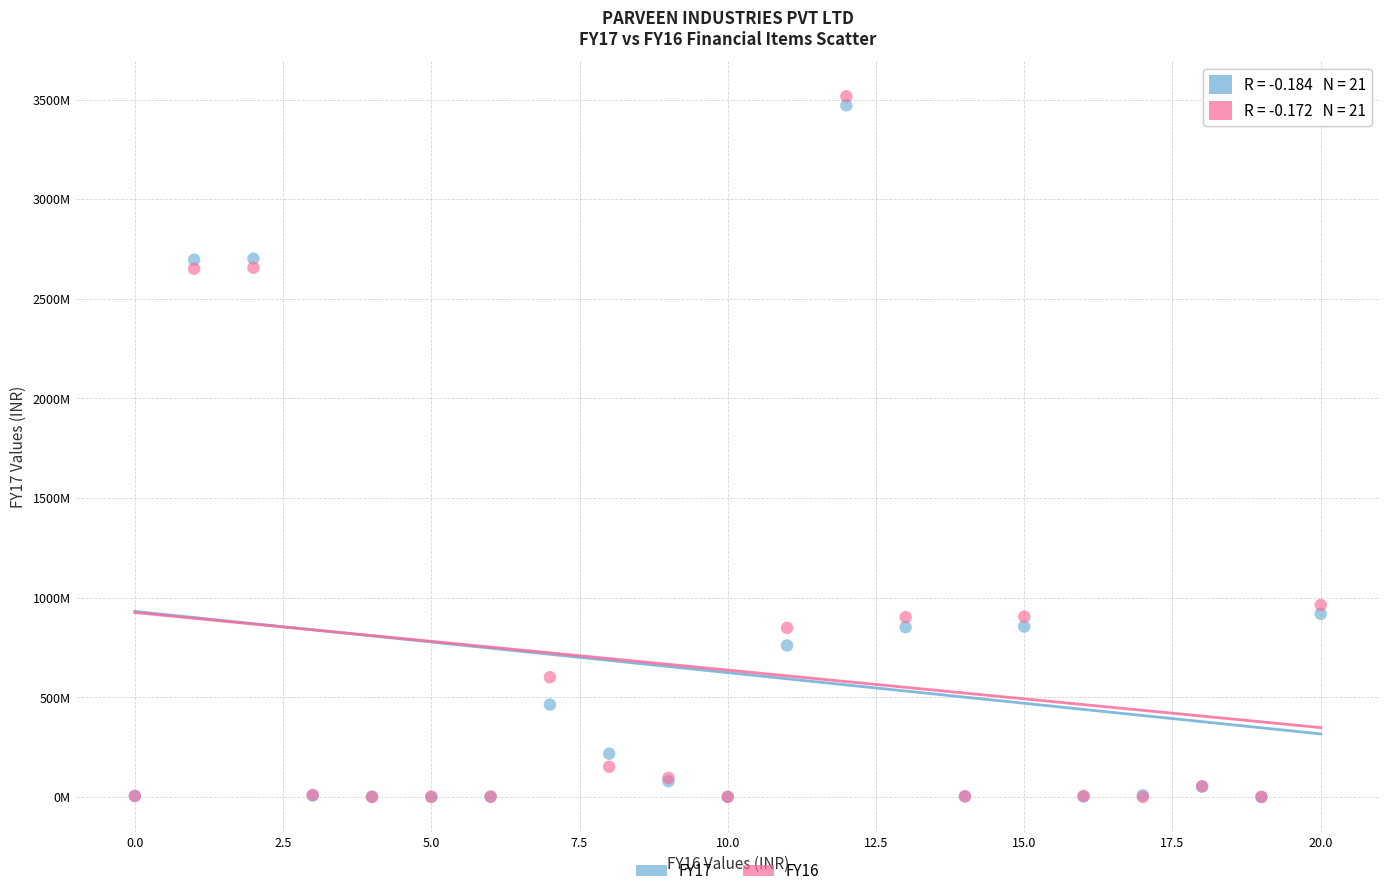

Which series contains the highest Y value?

FY16